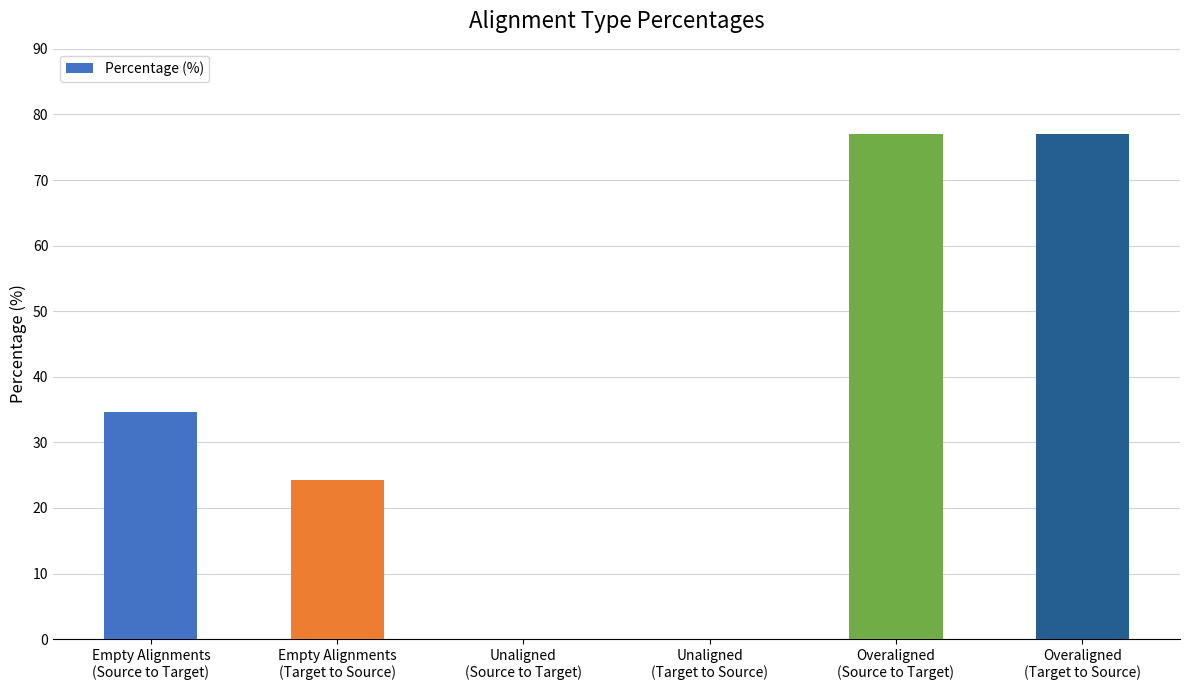

Read the value at Empty Alignments
(Source to Target).

34.7